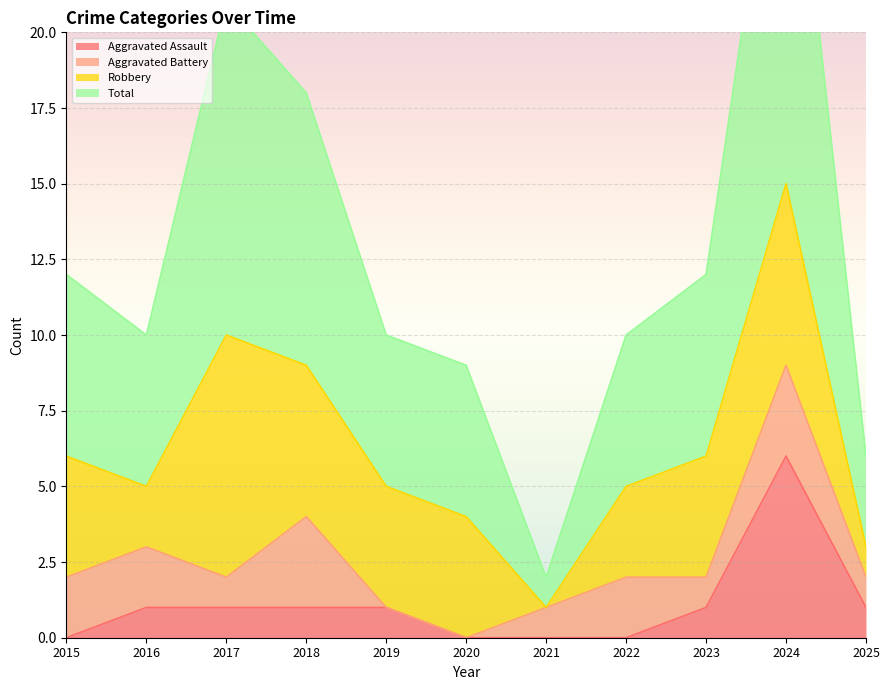

True or false: Total and Aggravated Assault cross at least once.

False